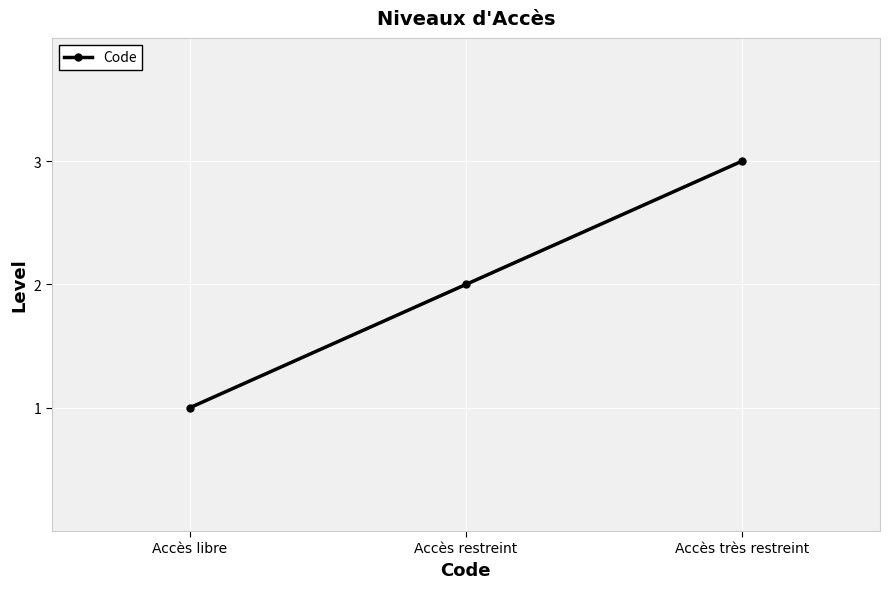

The value at Accès libre is 1. True or false?

True